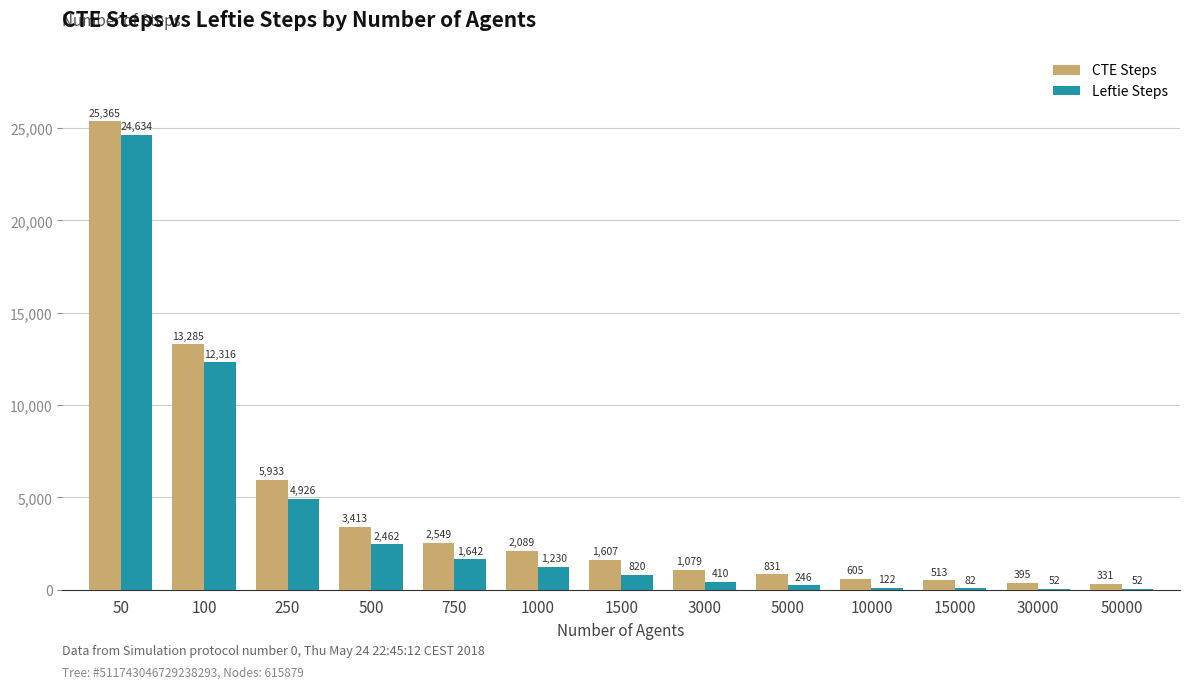

Are the bars grouped side by side (vs. stacked)?

Yes